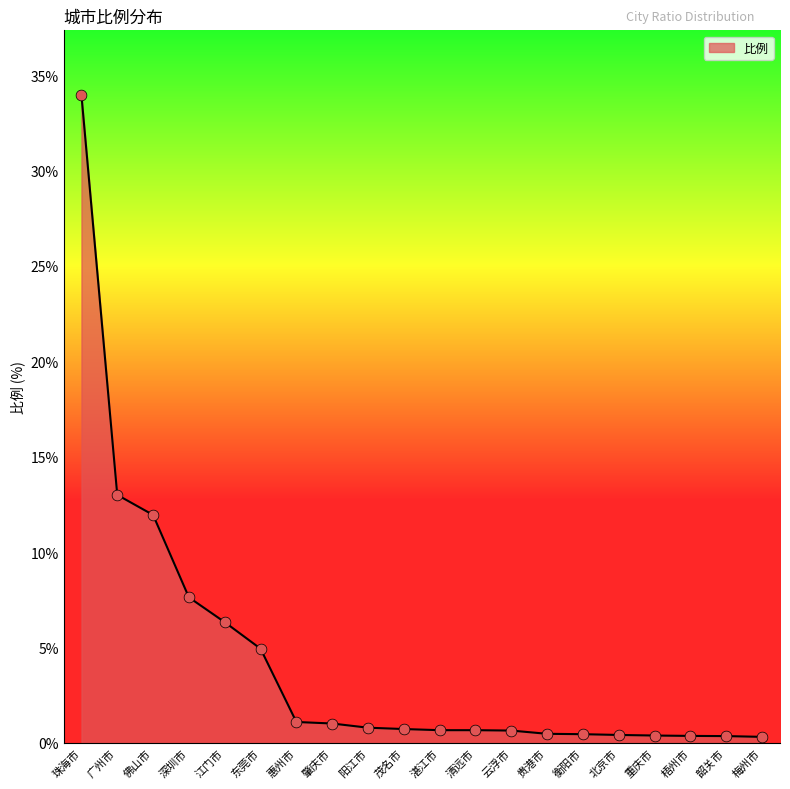

Between 清远市 and 韶关市, which is larger?

清远市